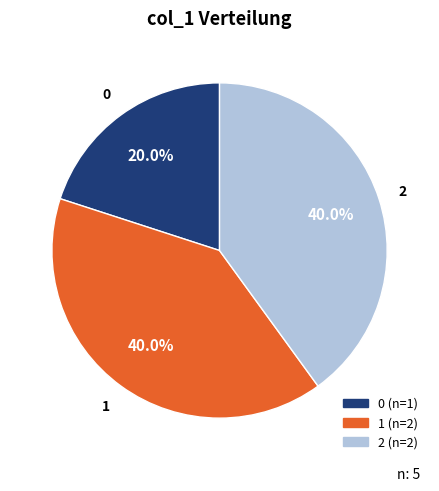

How much of the chart is everything except 2?

60.0%